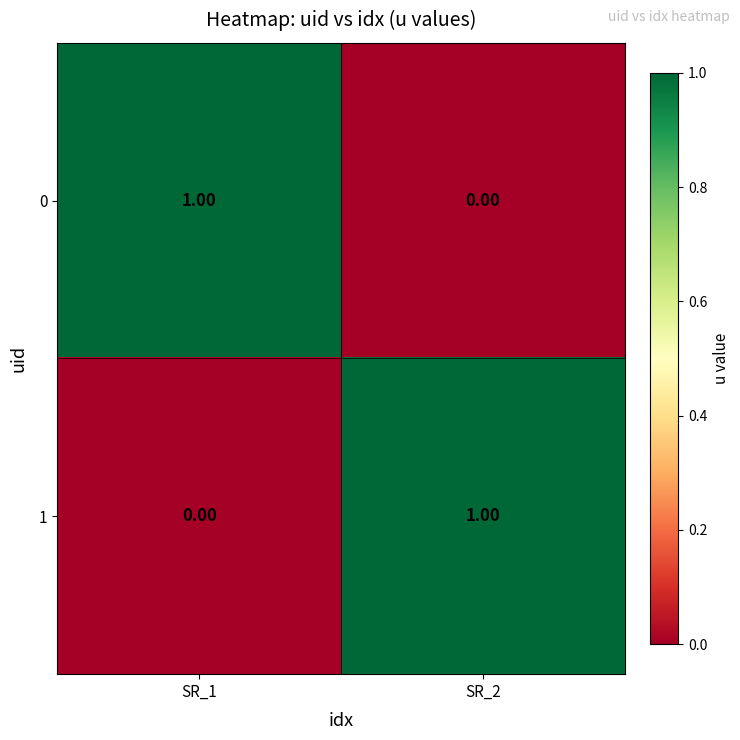

Rank the series at SR_2 from lowest to highest value.

0, 1